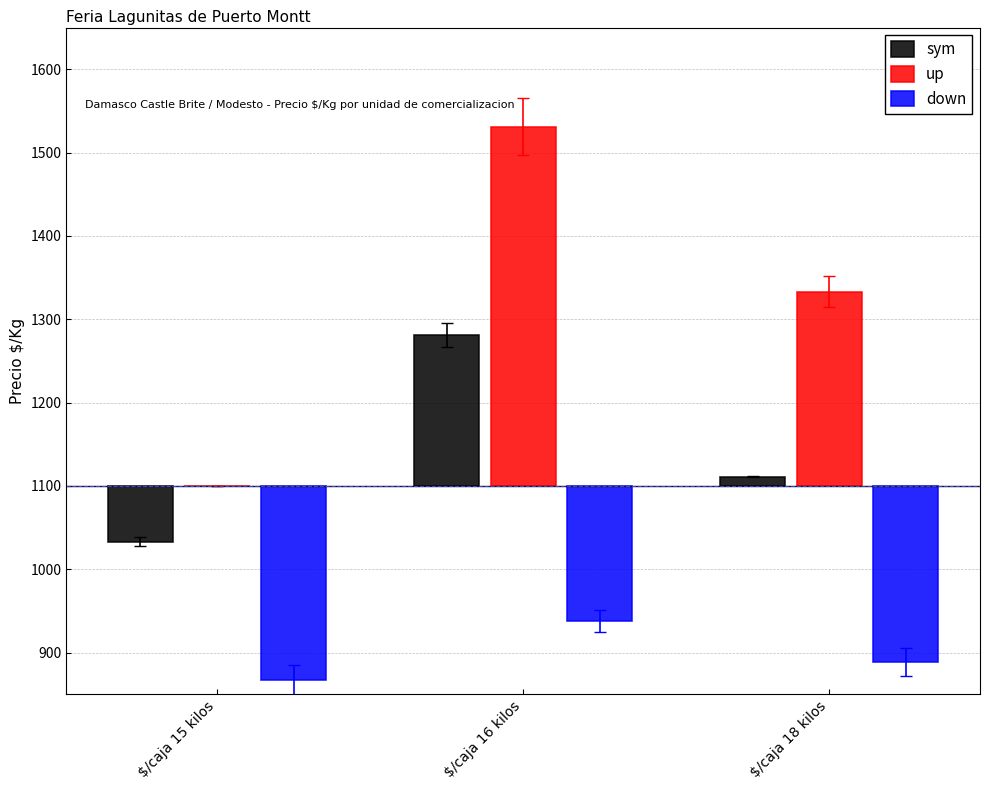

Is it true that up equals 223 at $/caja 15 kilos?

False